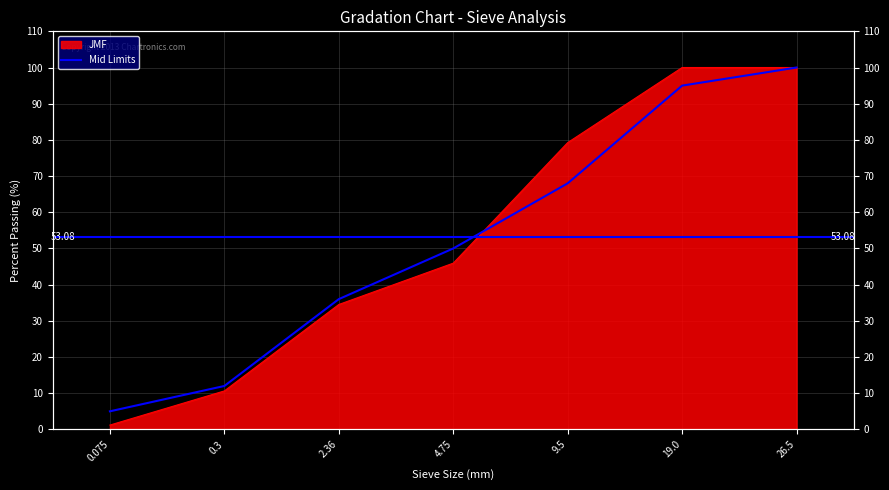

True or false: JMF has more than 1 points higher than both neighbors.

False